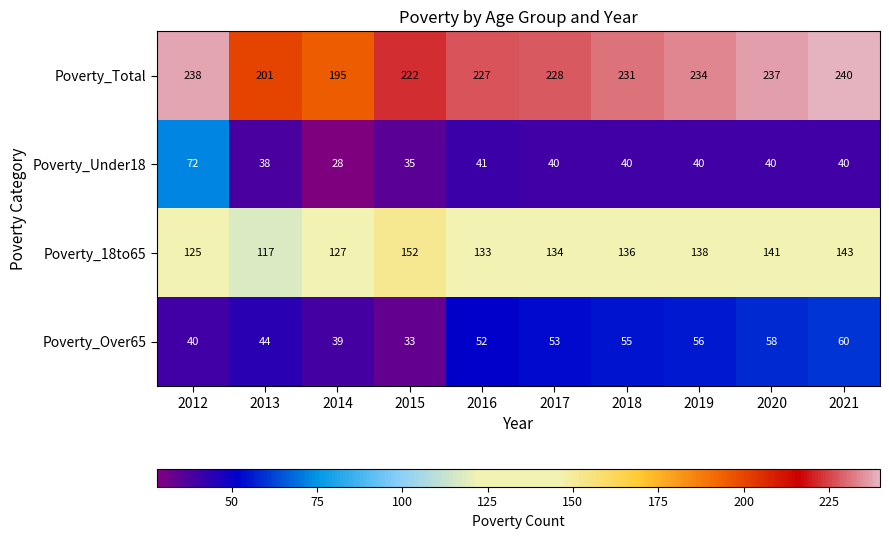

True or false: Poverty_18to65 has a value of 127 at 2014.

True